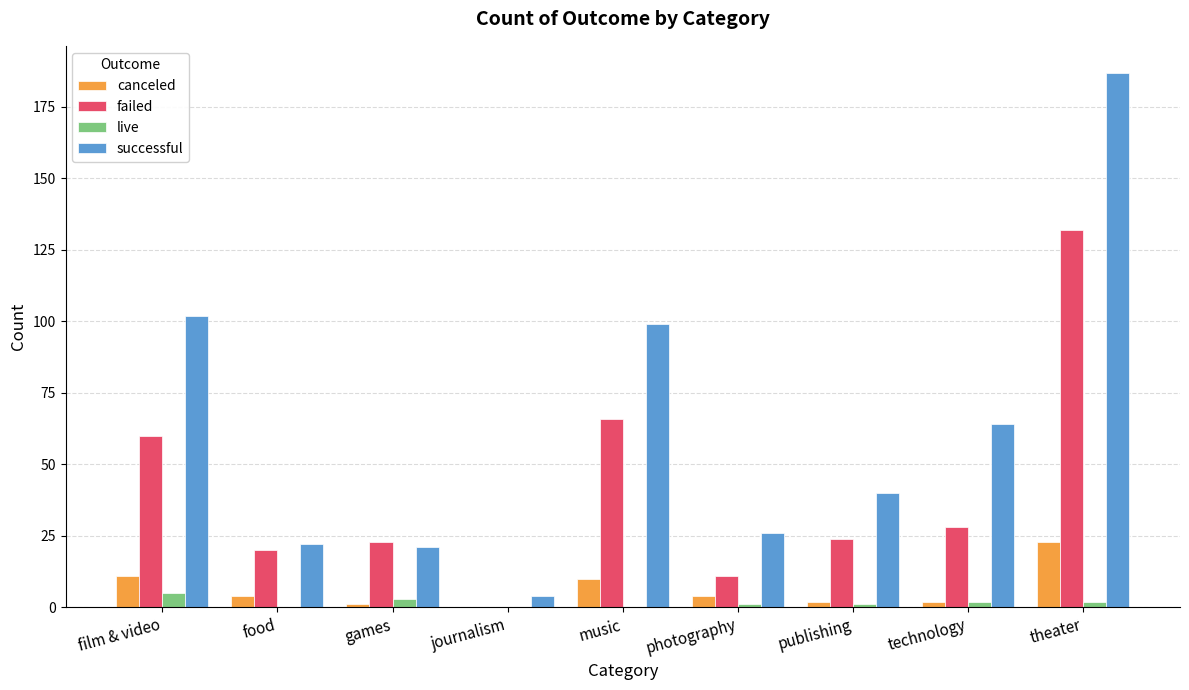

Which series has the largest total across all categories?

successful